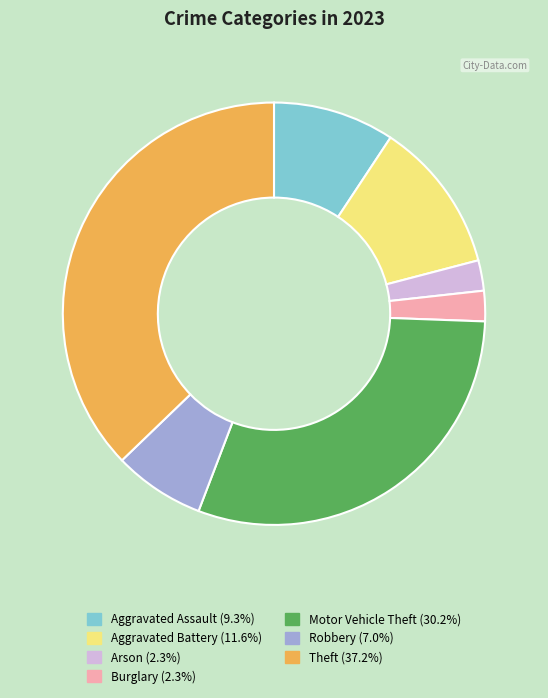

Is there a majority slice in this chart?

No